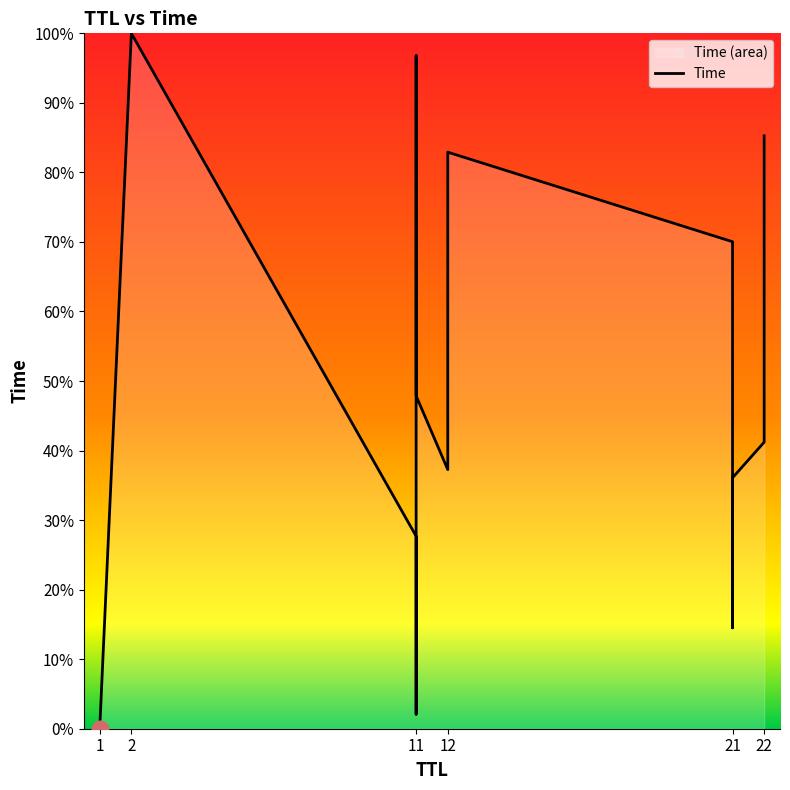

What is the difference between the second highest and minimum values?

96.8